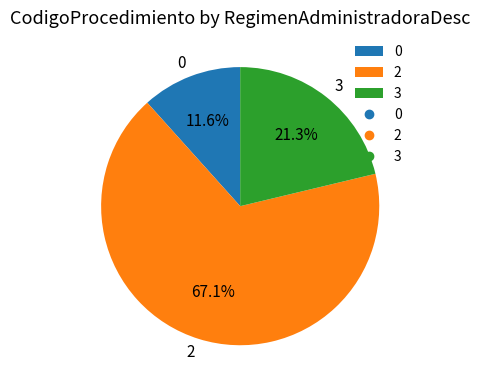

What is the ratio of the value at 2 to the value at 3?

3.2